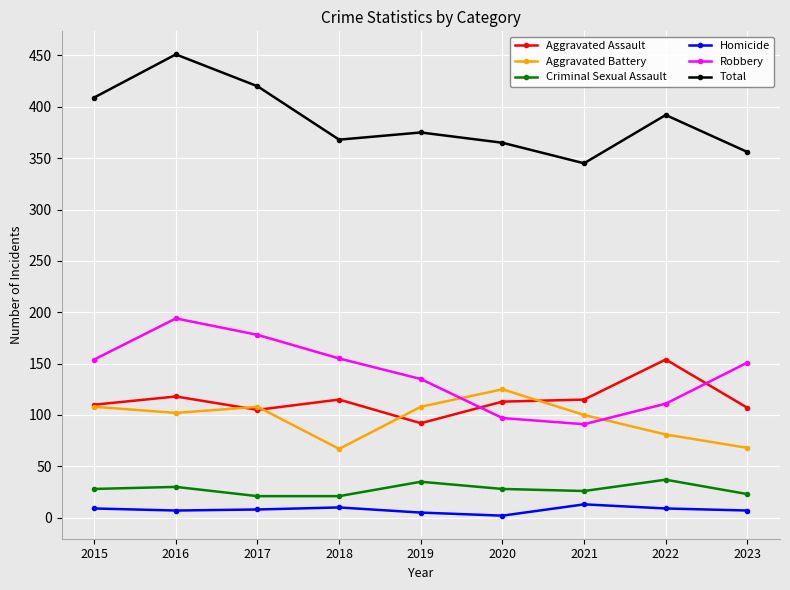

Which series has the largest total across all categories?

Total